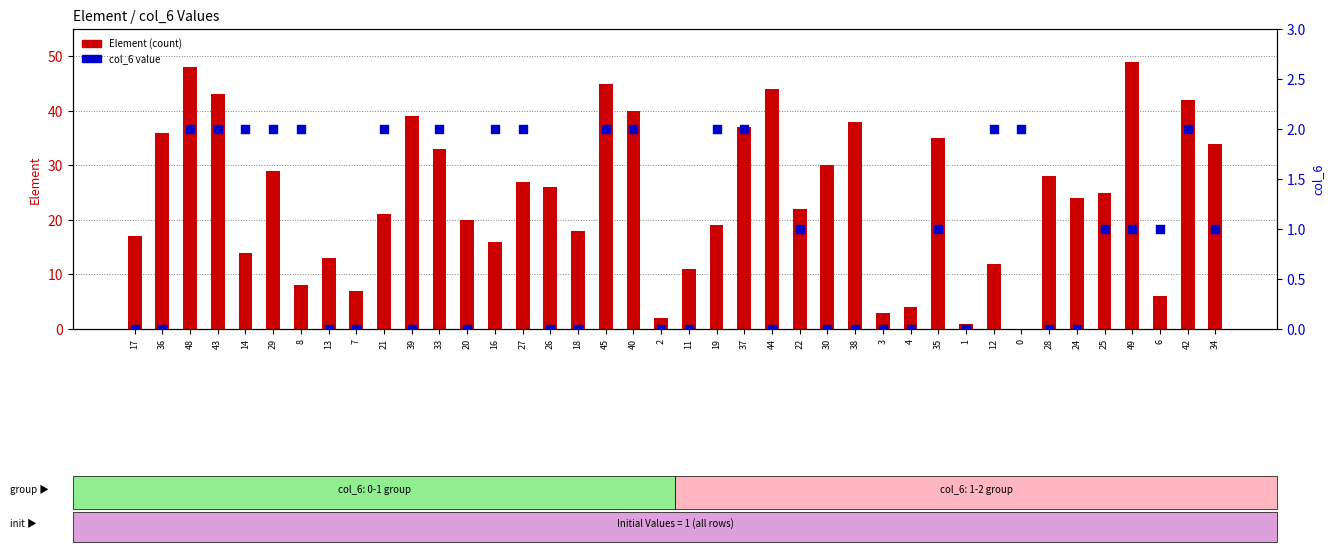

At how many categories does at least one series exceed 24?

20